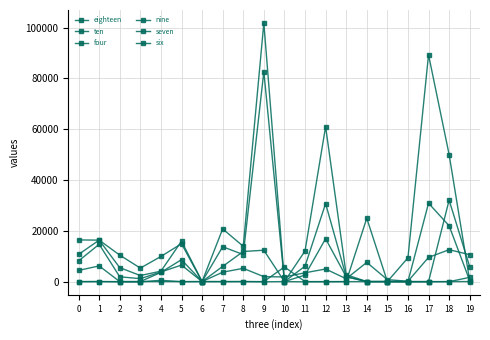

Where does the four series first go above -25?

1